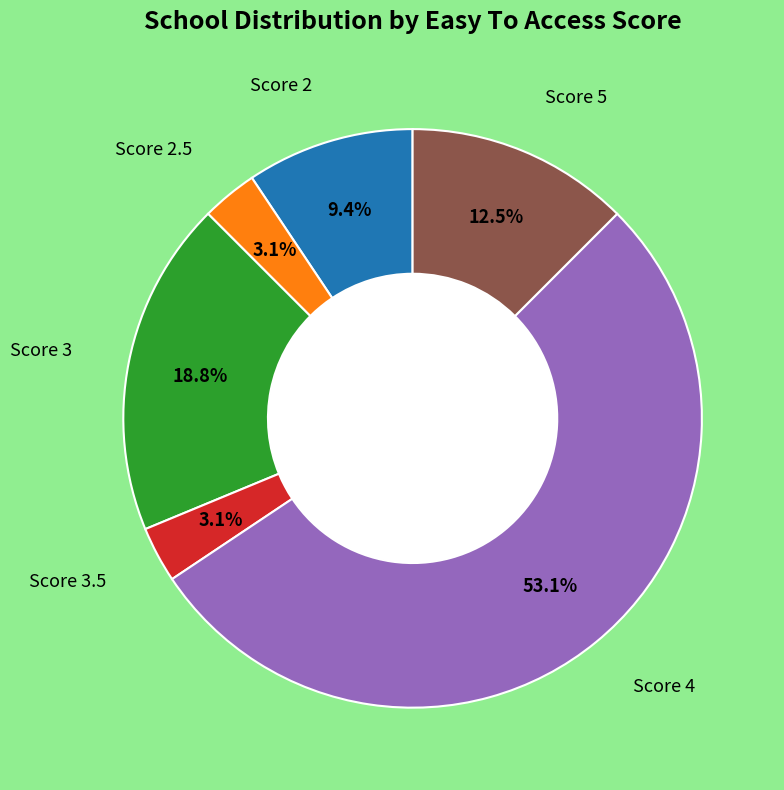

Is there any slice that represents more than half of the pie?

Yes